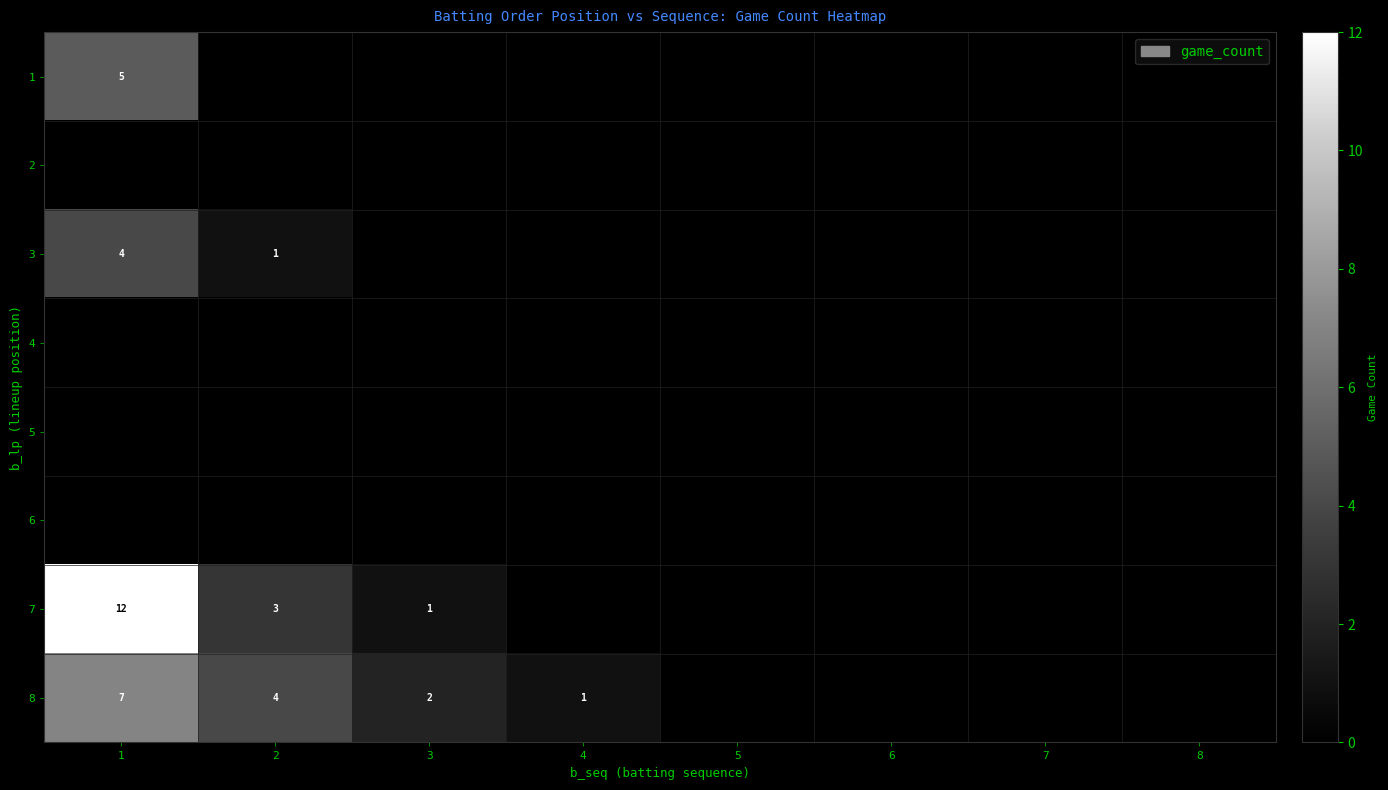

Is the value of 2 at 1 greater than the value of 3 at 5?

No